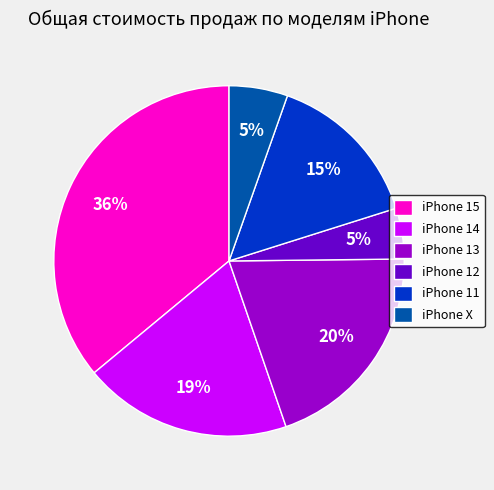

What is the largest slice in the pie chart?

iPhone 15